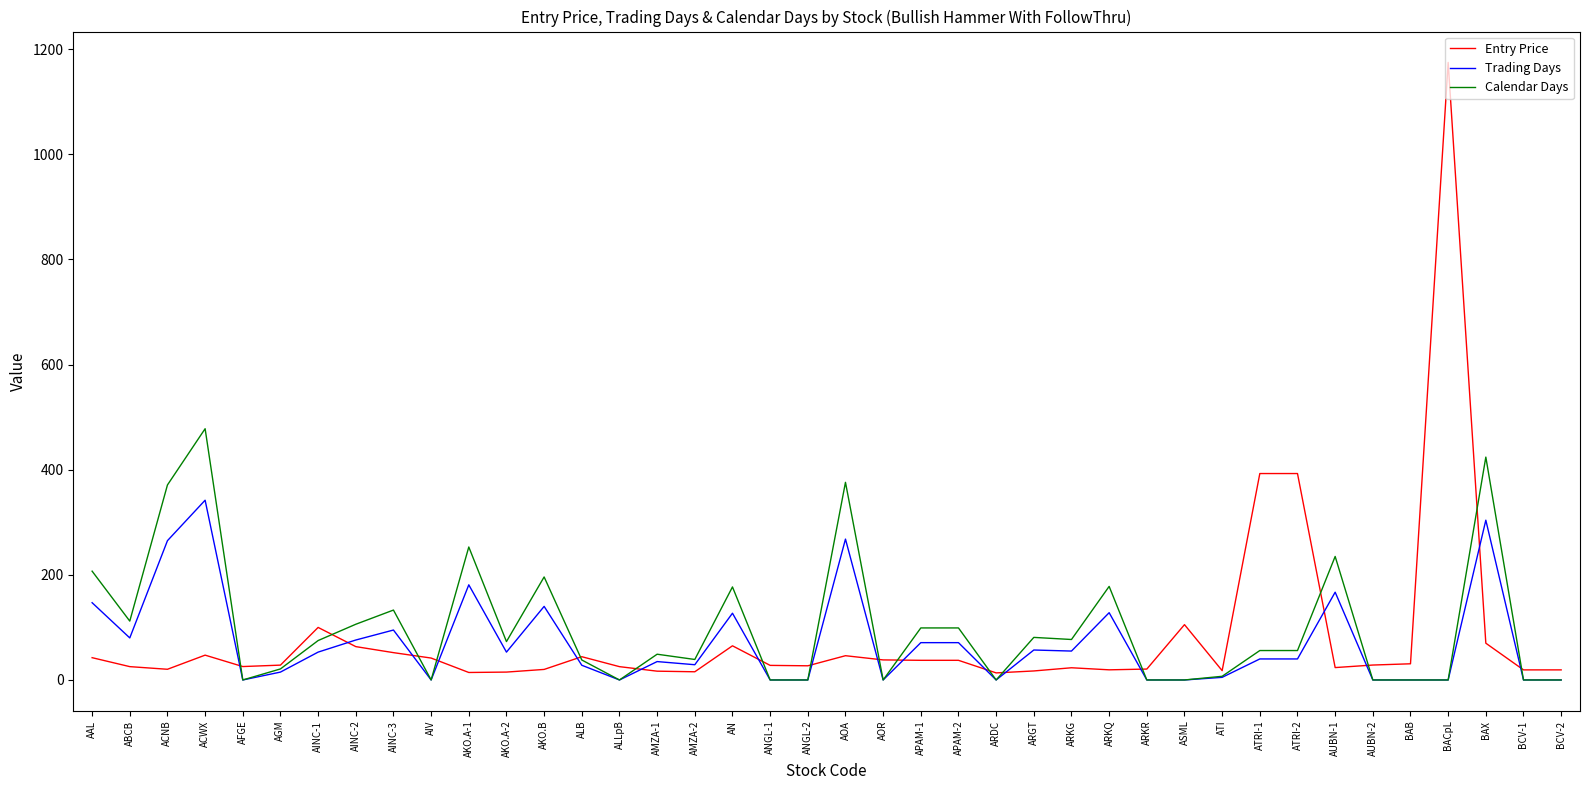

What is the difference between the highest and lowest values at BCV-2?

19.2